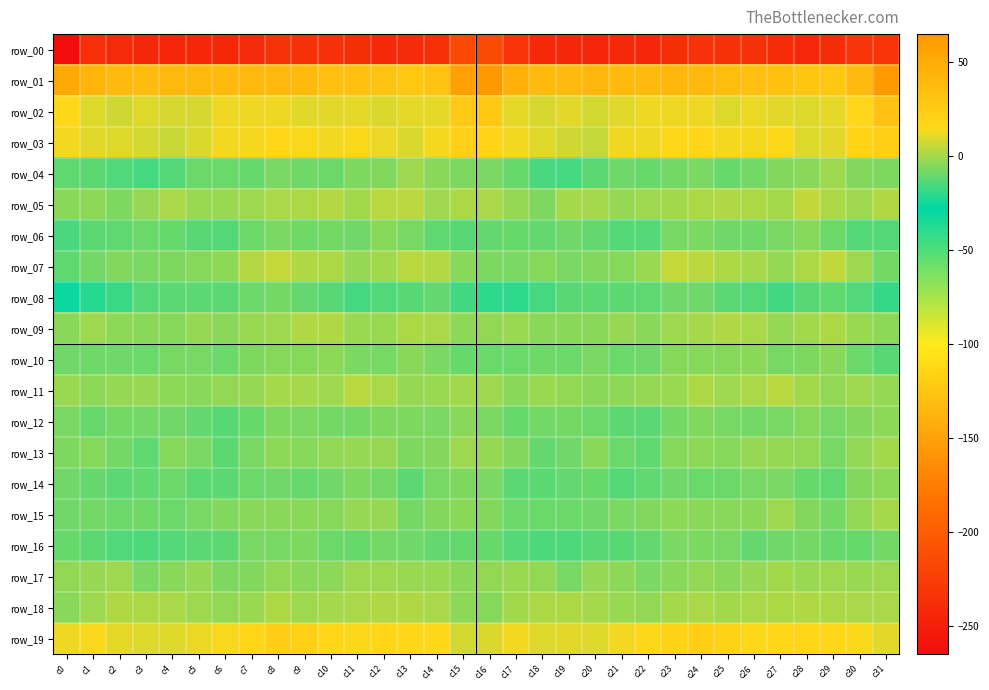

What is the difference between the maximum and minimum values in the row_10 series?

9.0